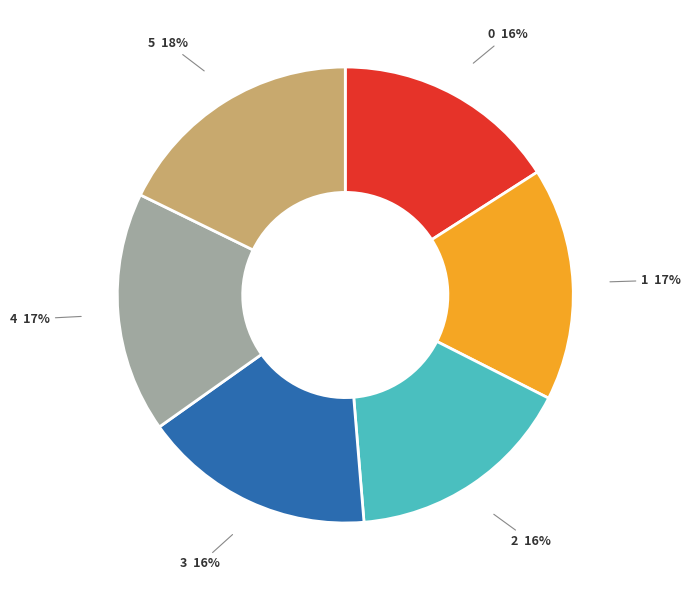

To the nearest percent, what is the combined percentage of 5 and 2?

34%